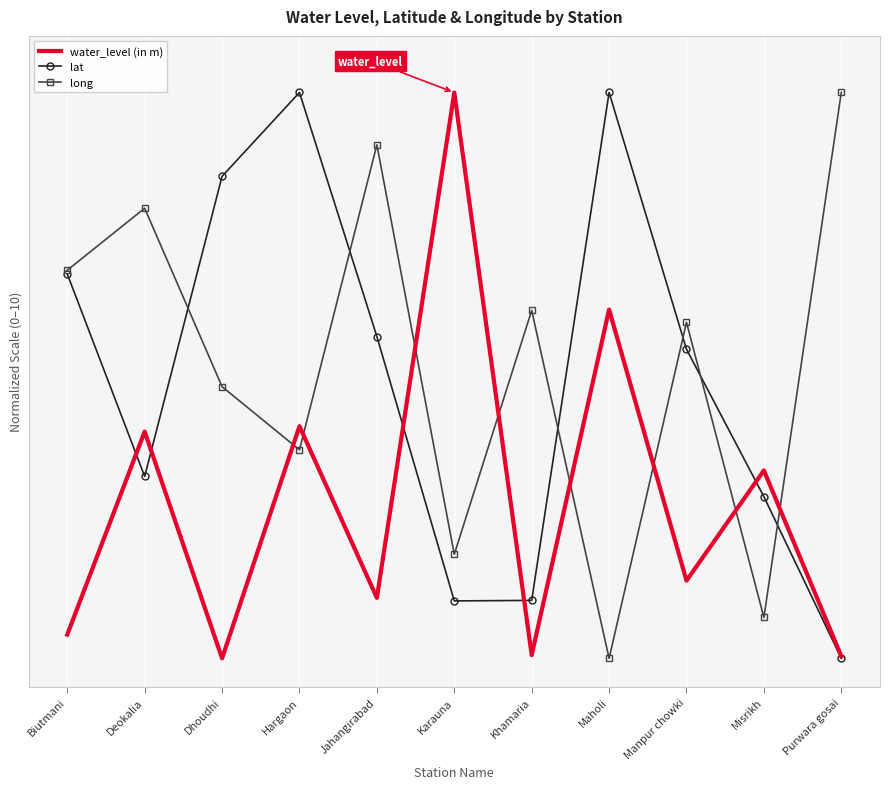

True or false: lat has a value of 2.9 at Misrikh.

True